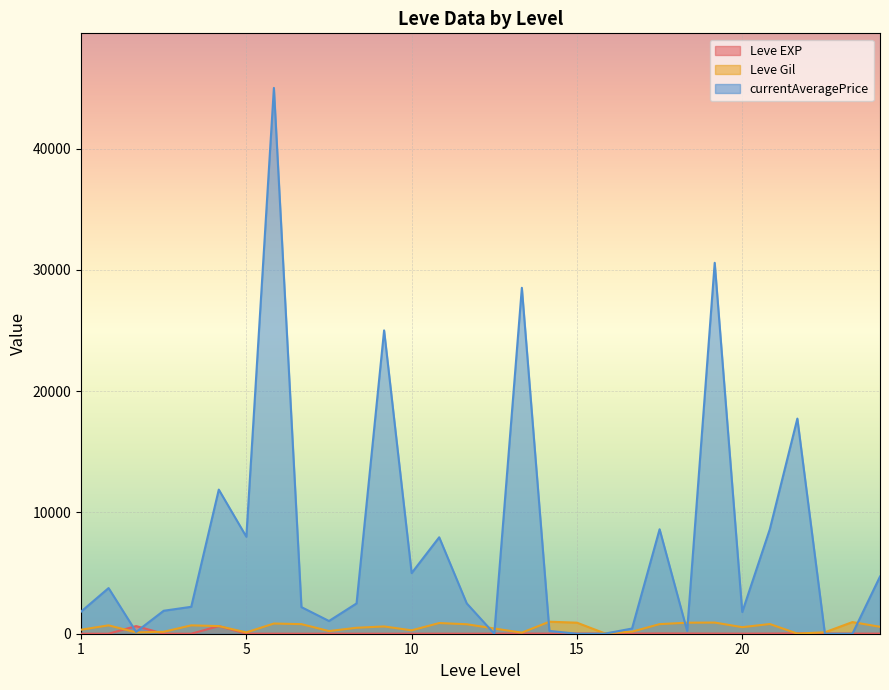

What is the spread (max minus min) of values at 10?

4996